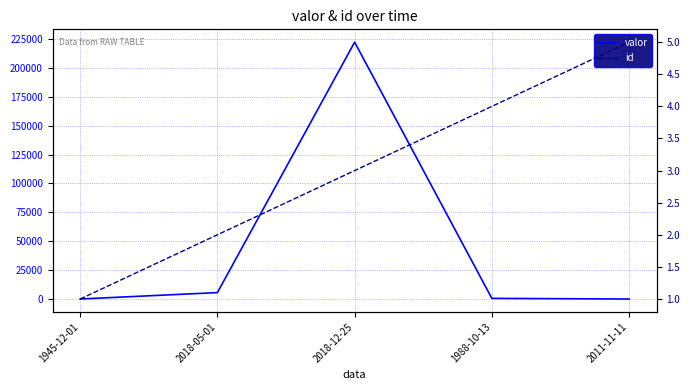

How many lines are shown in the chart?

2